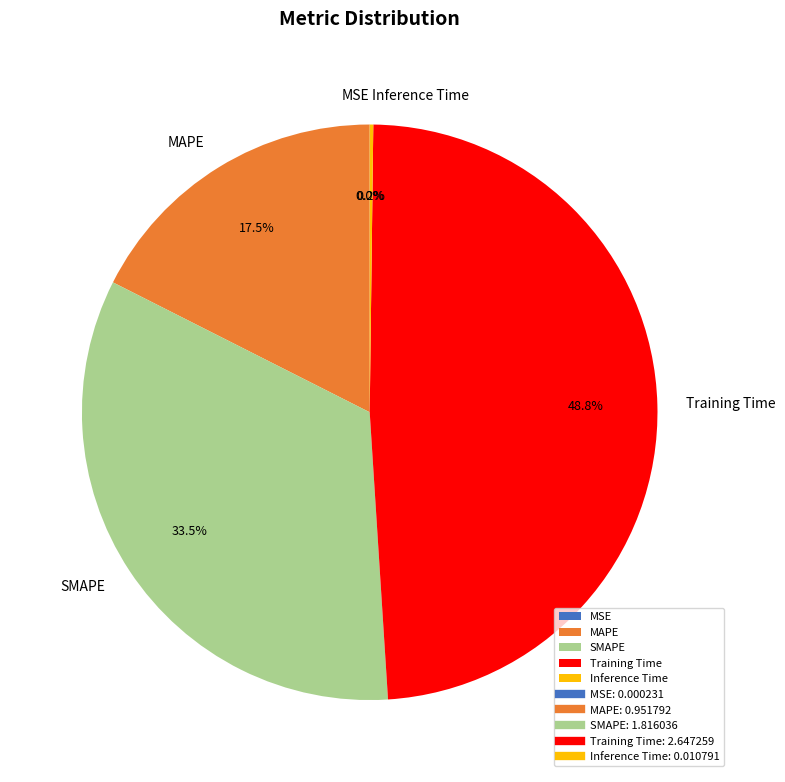

To the nearest percent, what portion does Training Time represent?

49%